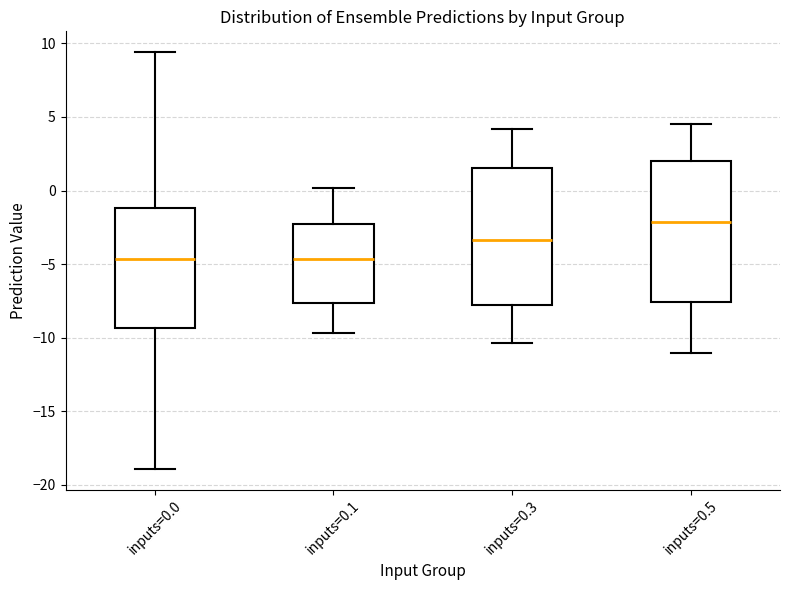

Reading left to right, read every box against the y-axis: the position of its median line, the range the box covers, and the ends of its whiskers. The values are not printed on the chart, so give them approximately, as read against the axis.

inputs=0.0: median -4.5, box -9.5 to -1.0, whiskers -19.0 to 9.5
inputs=0.1: median -4.5, box -7.5 to -2.0, whiskers -9.5 to 0.0
inputs=0.3: median -3.5, box -8.0 to 1.5, whiskers -10.5 to 4.0
inputs=0.5: median -2.0, box -7.5 to 2.0, whiskers -11.0 to 4.5